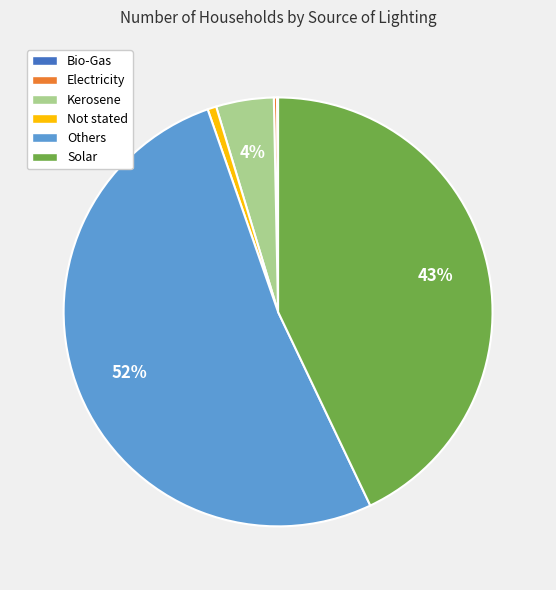

Which category accounts for the majority?

Others